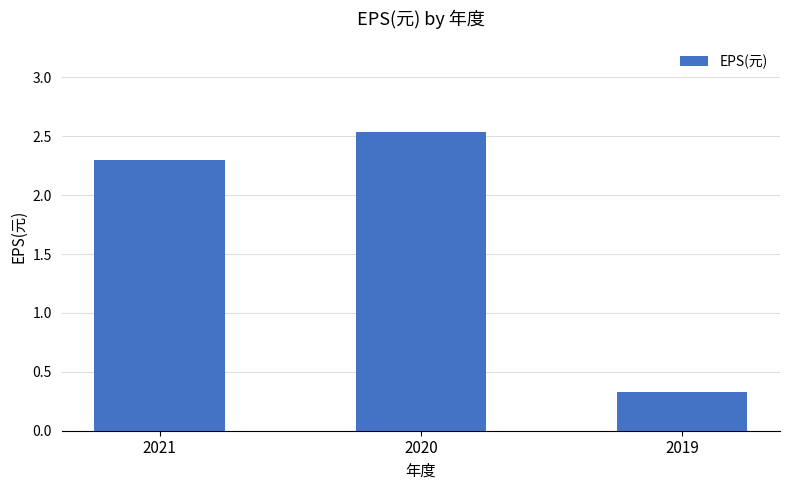

What is the value of the 3rd bar from the left?

0.3